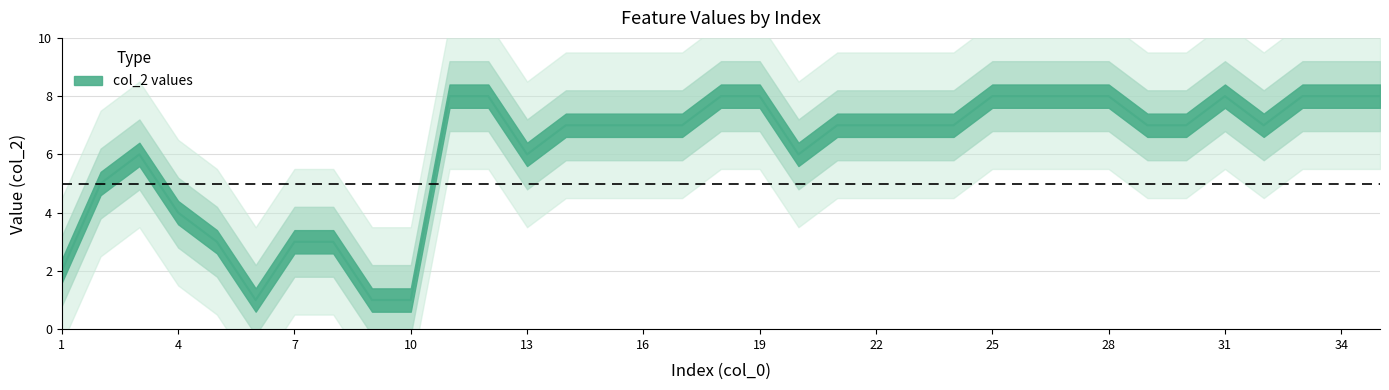

How many lines are shown in the chart?

1